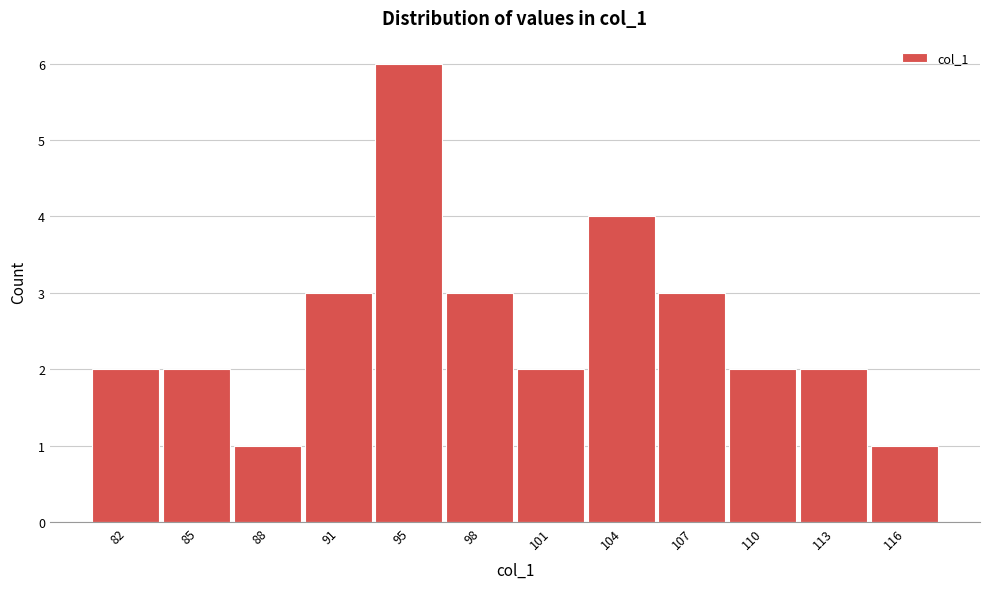

Reading left to right, extract all data points from this chart.

2	2	1	3	6	3	2	4	3	2	2	1